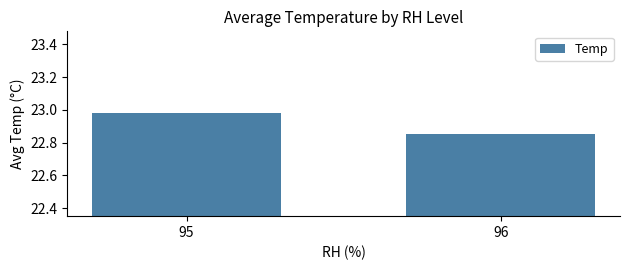

Approximately how many times larger is the value at 95 compared to 96?

1.0